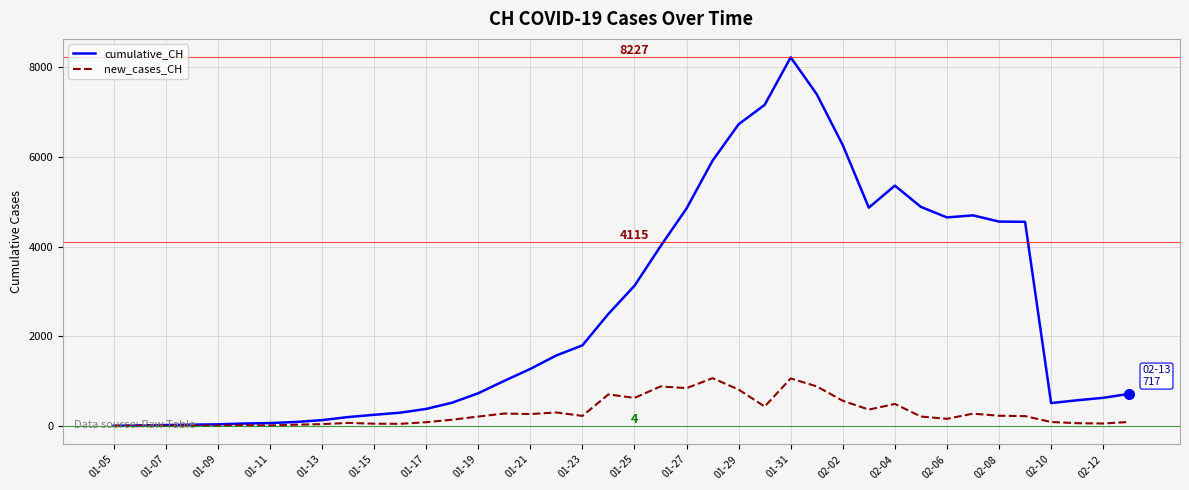

Rank the series by their maximum value, from highest to lowest.

cumulative_CH, new_cases_CH